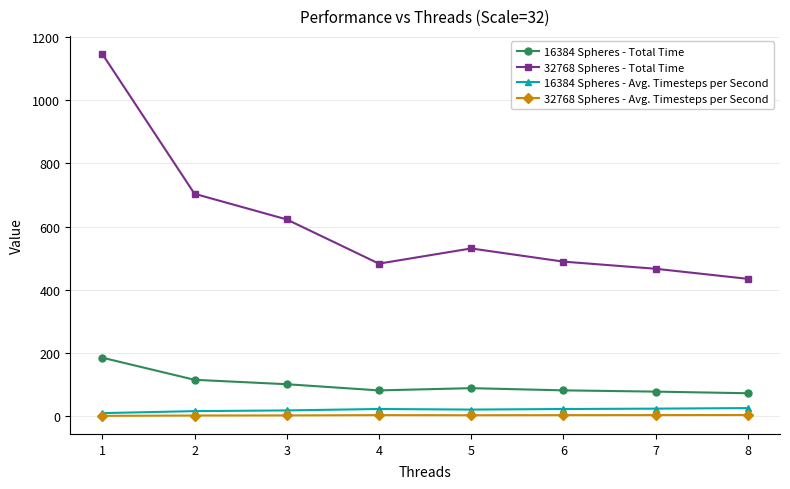

At 6, list the series in order from largest to smallest.

32768 Spheres - Total Time, 16384 Spheres - Total Time, 16384 Spheres - Avg. Timesteps per Second, 32768 Spheres - Avg. Timesteps per Second